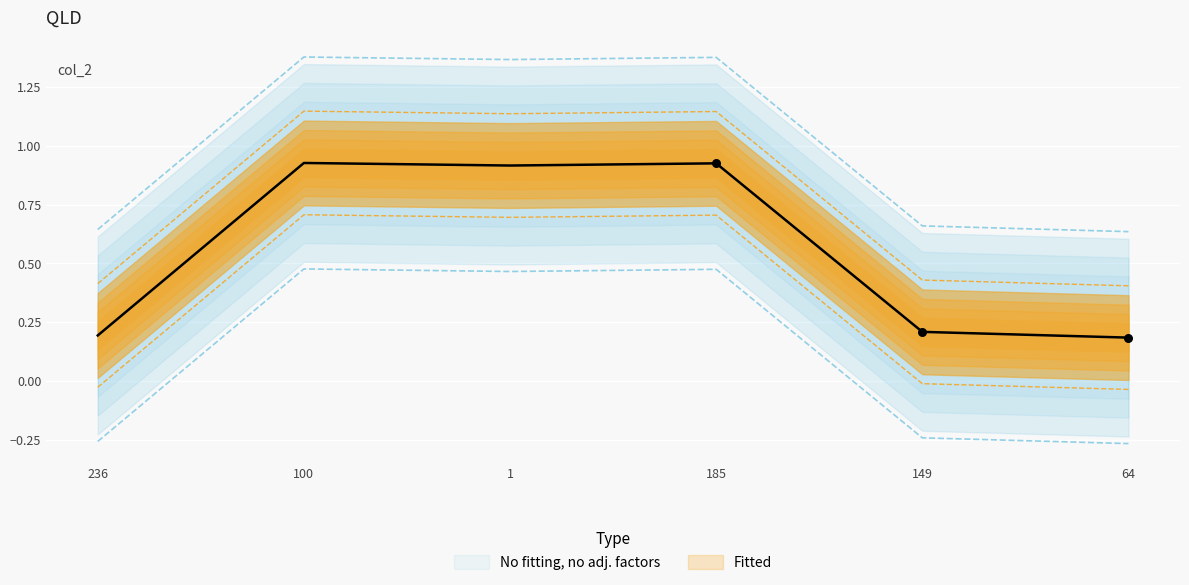

What is the change in value from 236 to 185?

+0.7